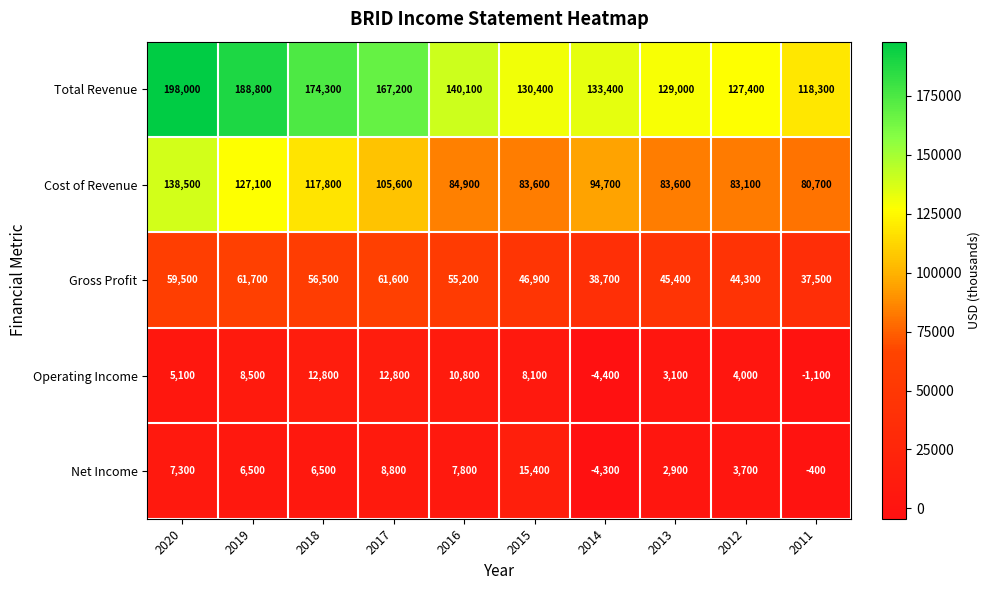

What is the smallest value displayed?

-4400